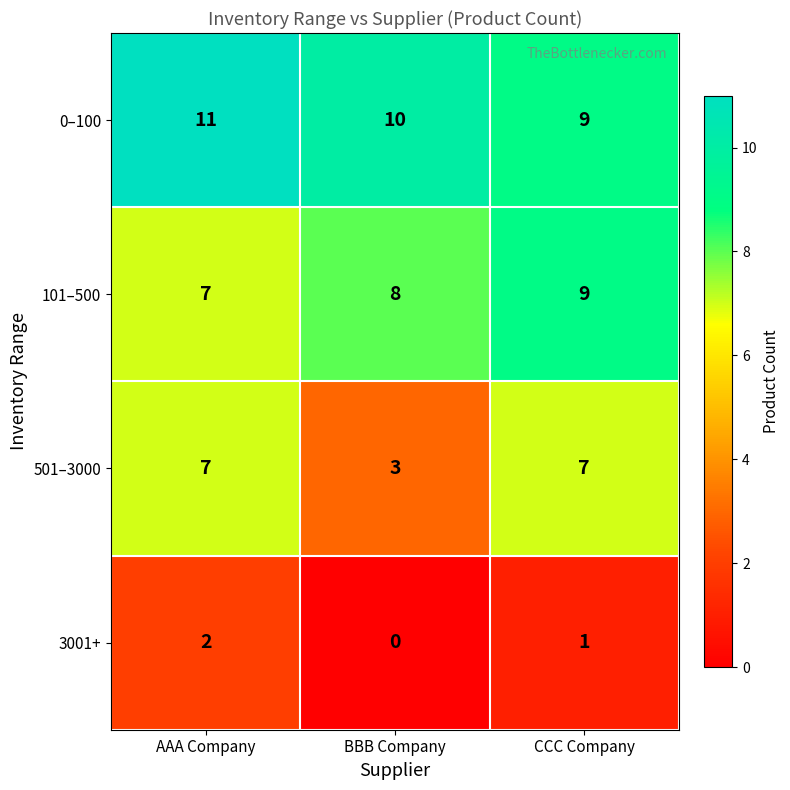

Is it true that 501–3000 equals 7 at AAA Company?

True